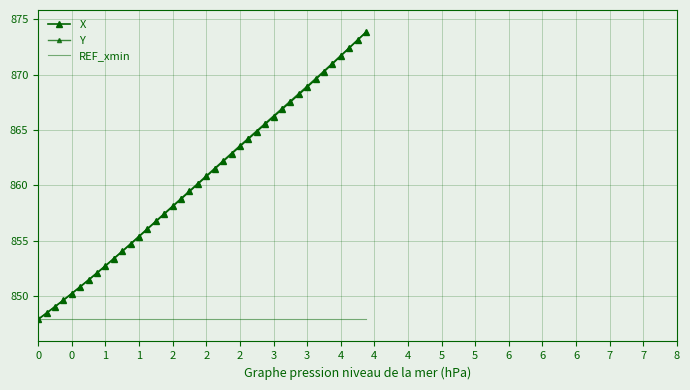

What is the highest value of the REF_xmin series?

847.9